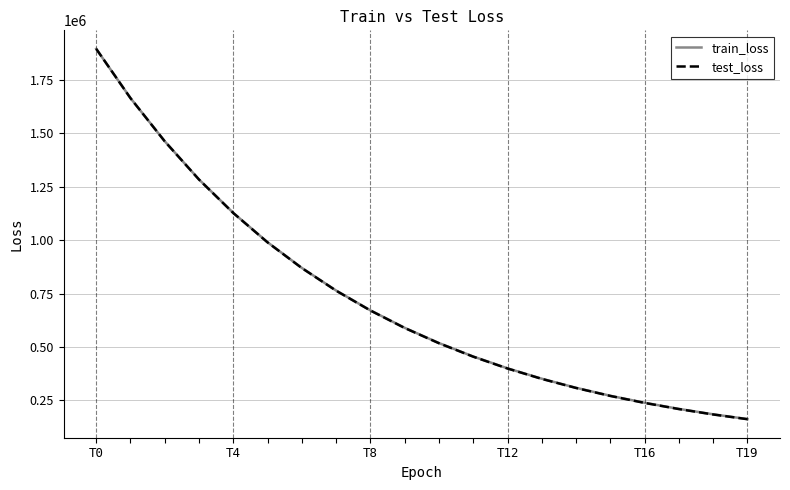

Which series has the largest range (max minus min)?

test_loss